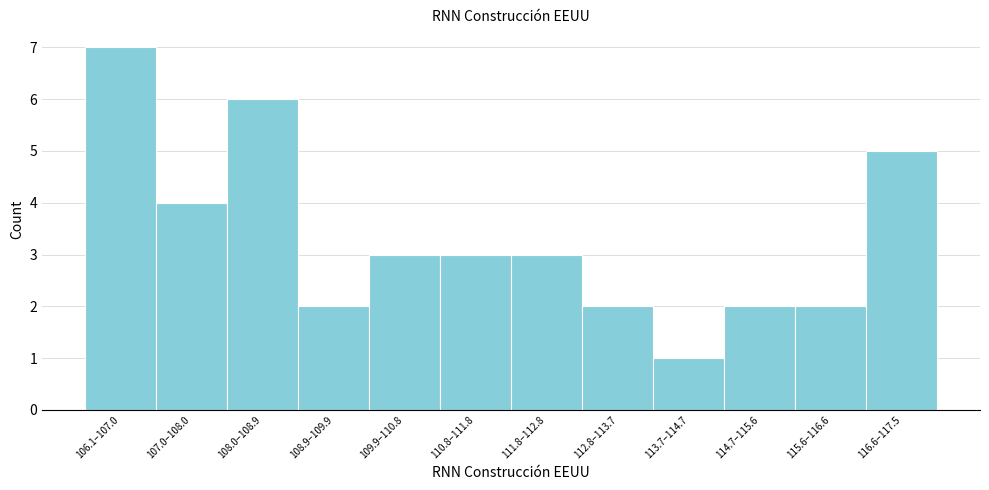

Reading left to right, extract all data points from this chart.

106.1–107.0=7	107.0–108.0=4	108.0–108.9=6	108.9–109.9=2	109.9–110.8=3	110.8–111.8=3	111.8–112.8=3	112.8–113.7=2	113.7–114.7=1	114.7–115.6=2	115.6–116.6=2	116.6–117.5=5